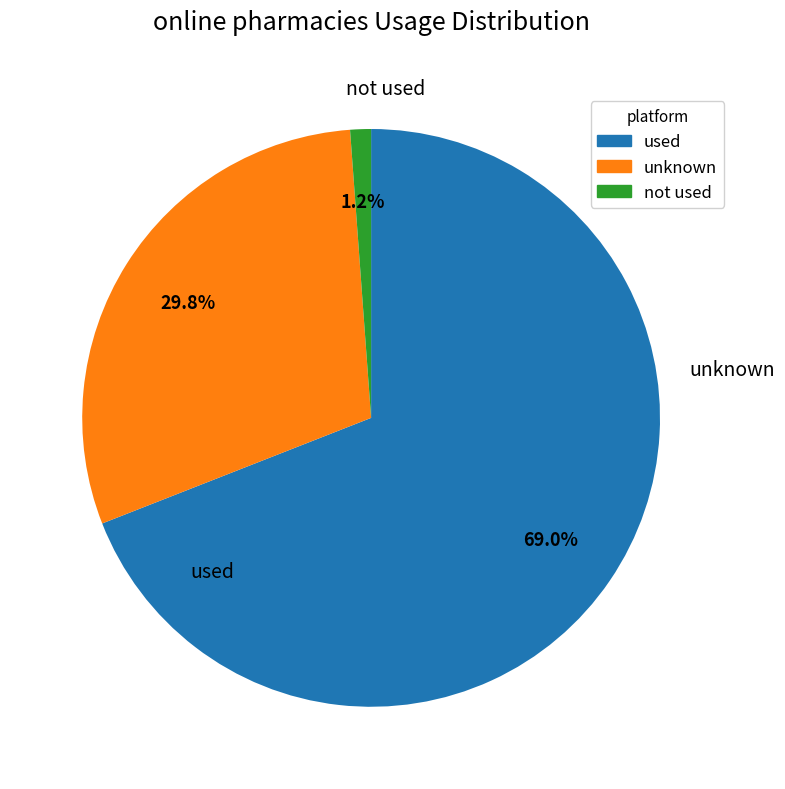

To the nearest percent, what is the difference between the largest and smallest slice percentages?

68%